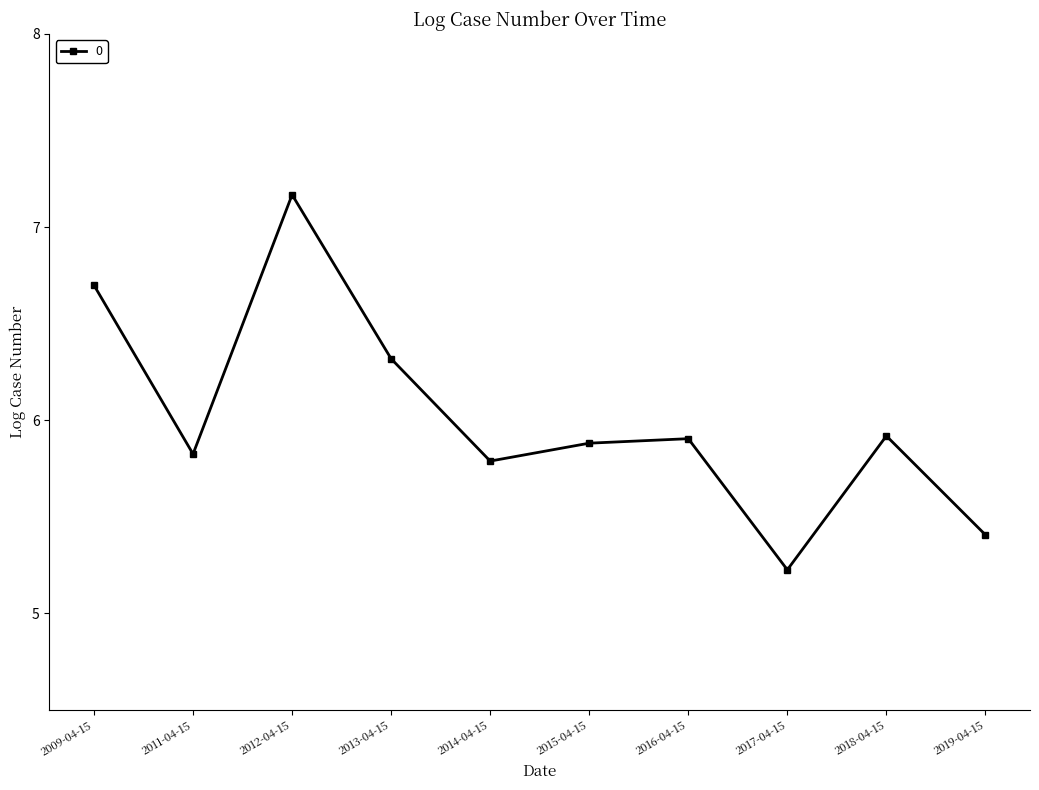

Is this an area chart (filled region under the line)?

No